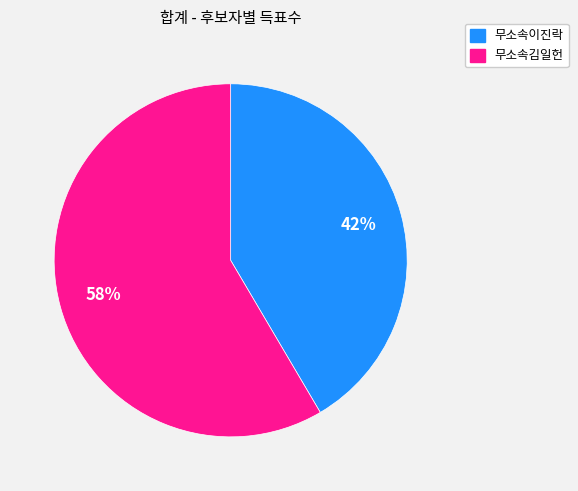

Approximately how many times larger is the value at 무소속이진락 compared to 무소속김일헌?

0.7